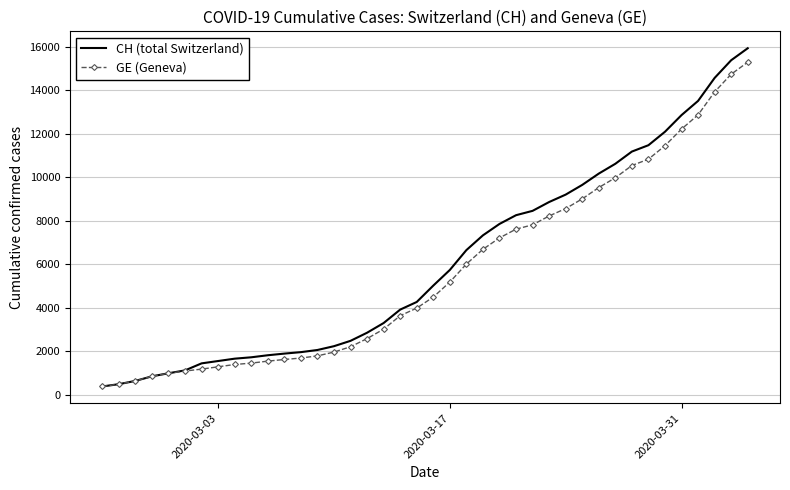

What is the minimum value for CH (total Switzerland)?

375